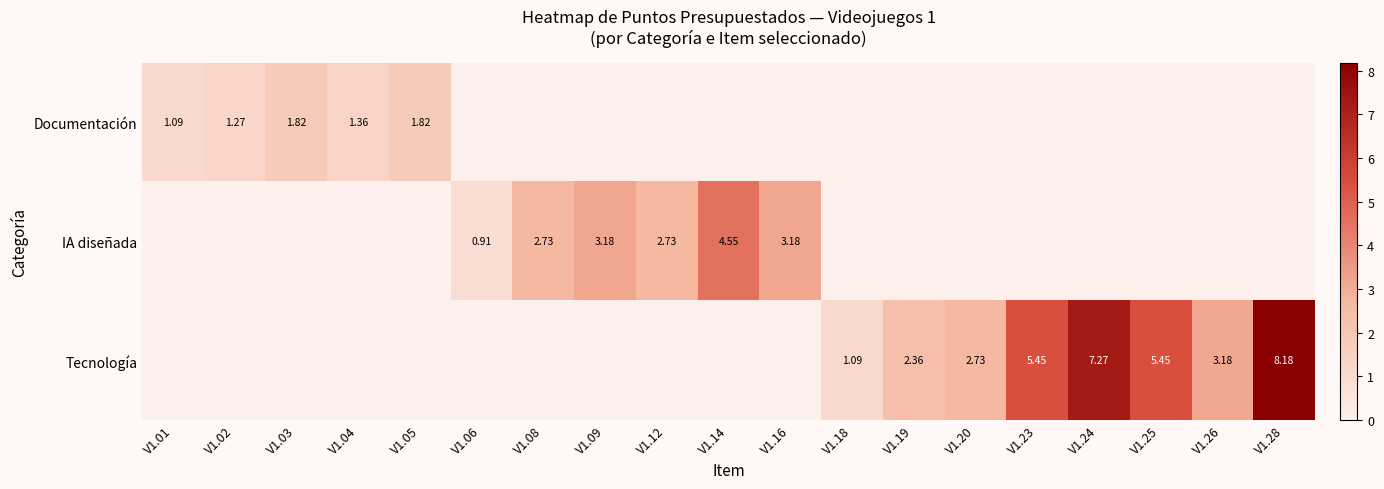

What is the total value across all series at V1.09?

3.2